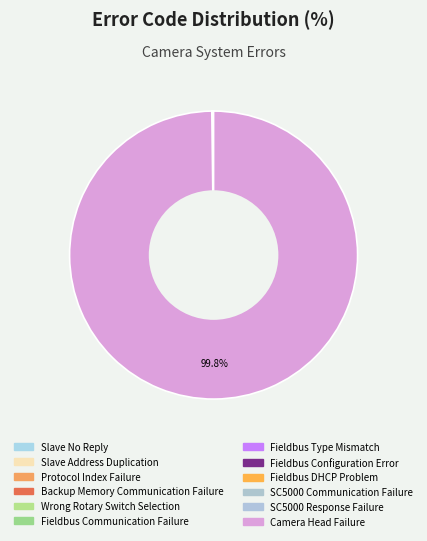

Count the number of slices in the pie.

12